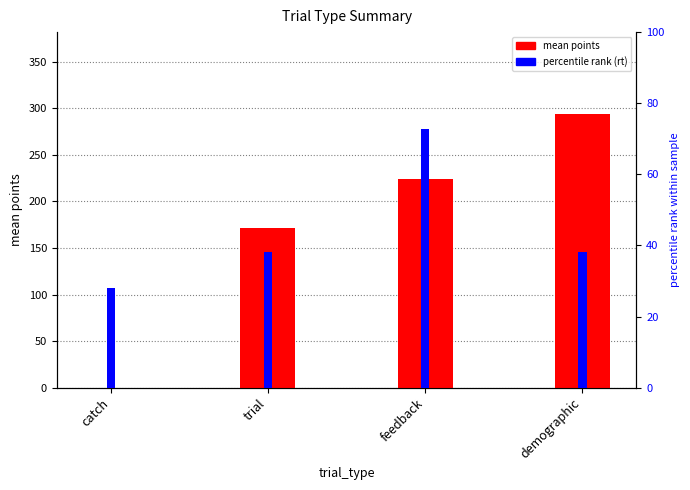

What is the approximate value of percentile rank (rt) at feedback?

72.8